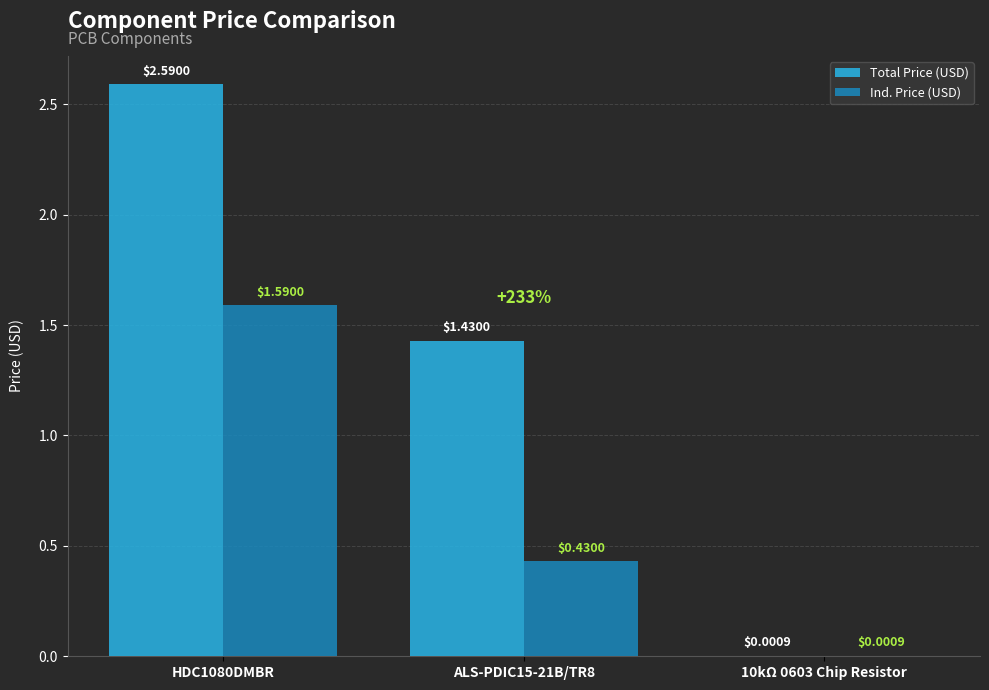

Which series has the largest total across all categories?

Total Price (USD)